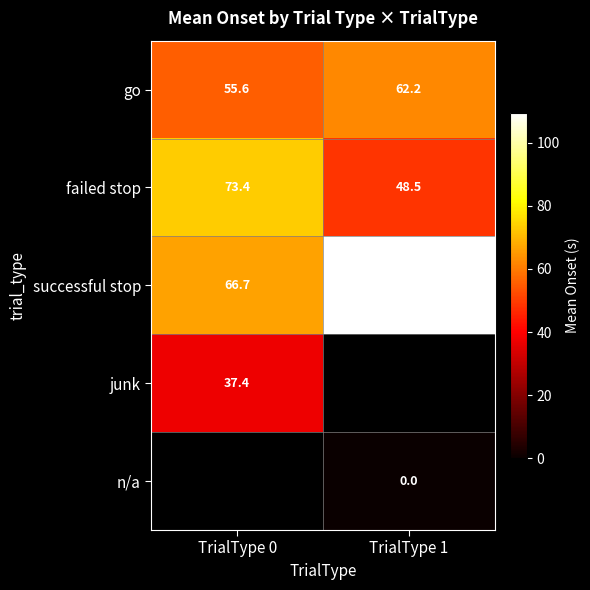

Is the value of n/a at TrialType 1 greater than the value of failed stop at TrialType 0?

No